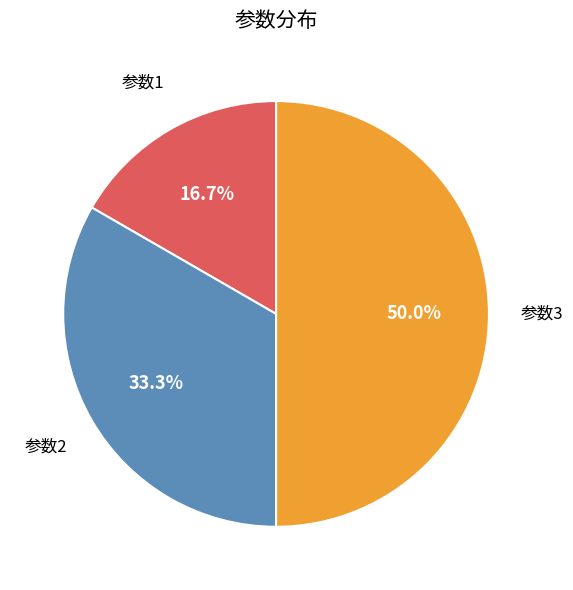

Is 参数2 the majority of the pie?

No